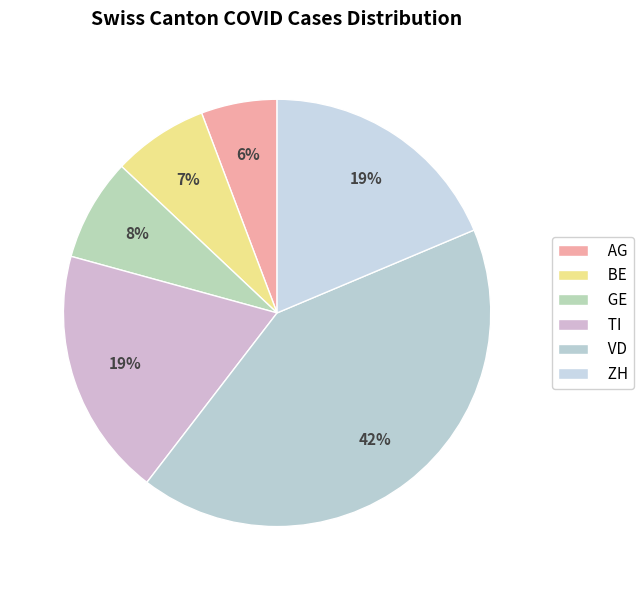

How many slices are in this pie chart?

6